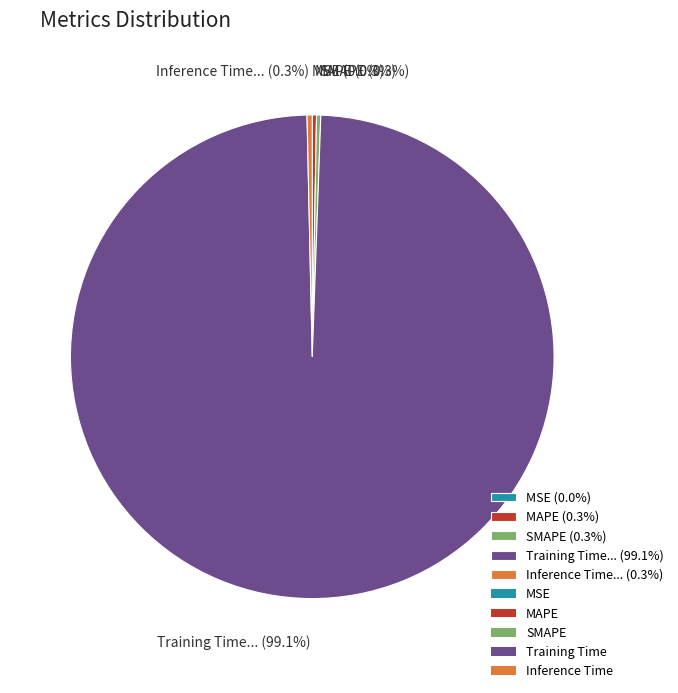

Which category accounts for the majority?

Training Time... (99.1%)